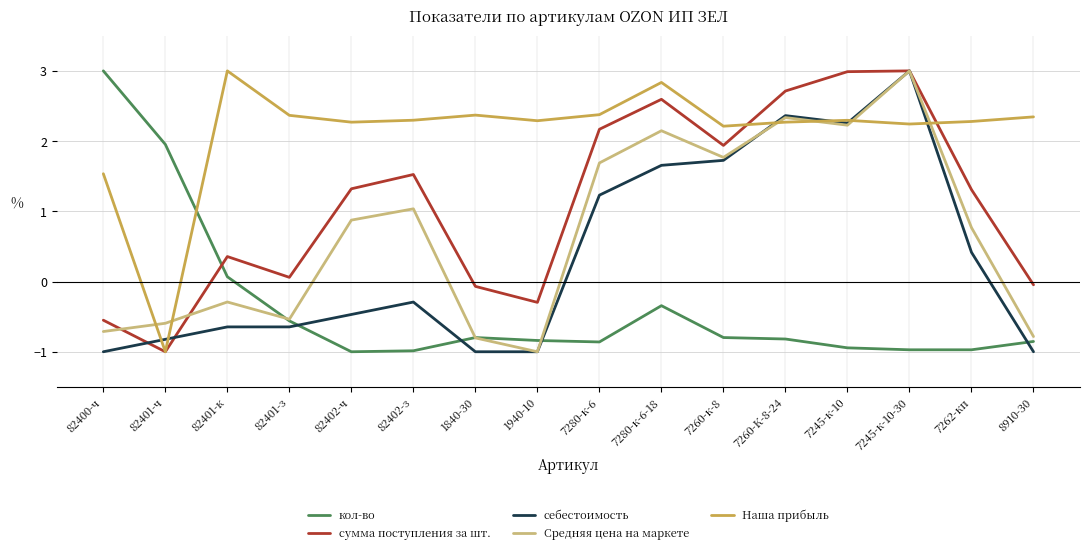

True or false: Наша прибыль has a value of 2.4 at 1840-30.

True